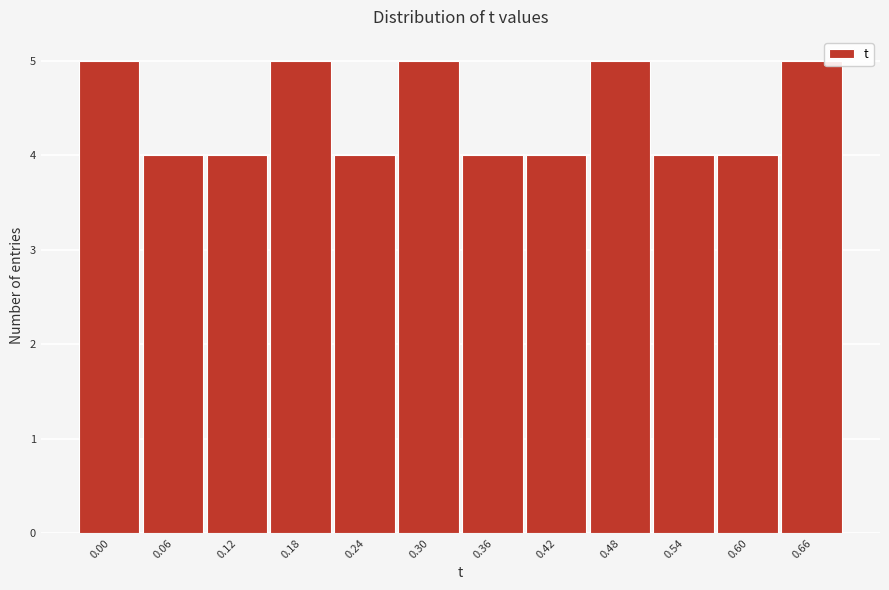

Reading left to right, what are all the values shown in this chart?

0.00=5	0.06=4	0.12=4	0.18=5	0.24=4	0.30=5	0.36=4	0.42=4	0.48=5	0.54=4	0.60=4	0.66=5